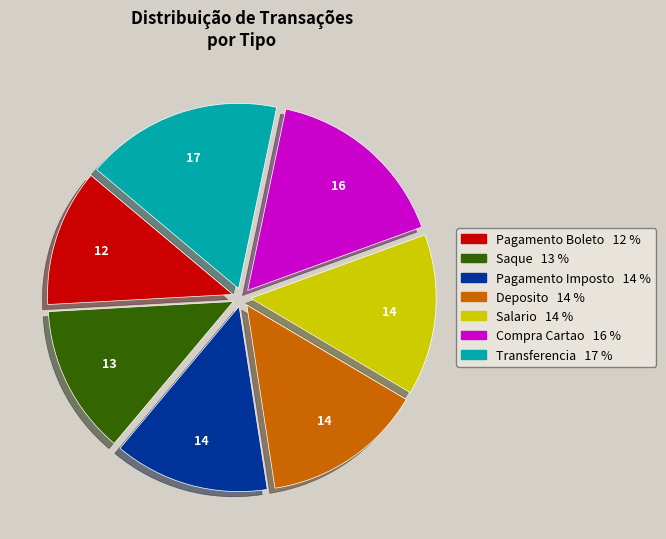

Is the sum of Pagamento Boleto and Transferencia greater than half?

No